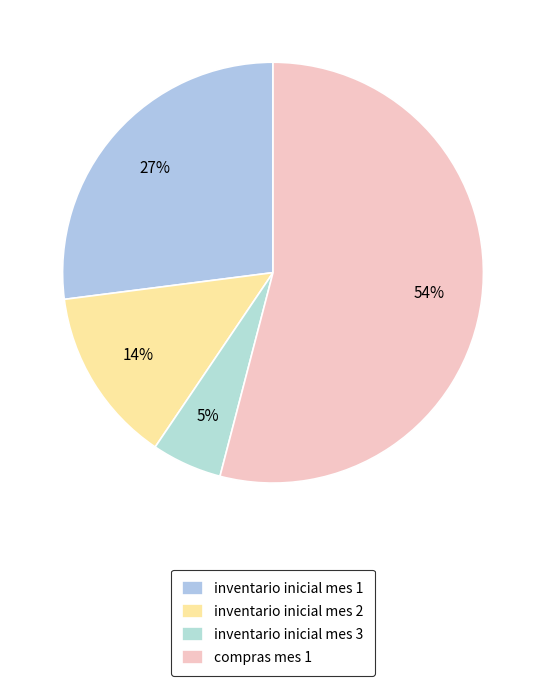

Count the number of slices in the pie.

4